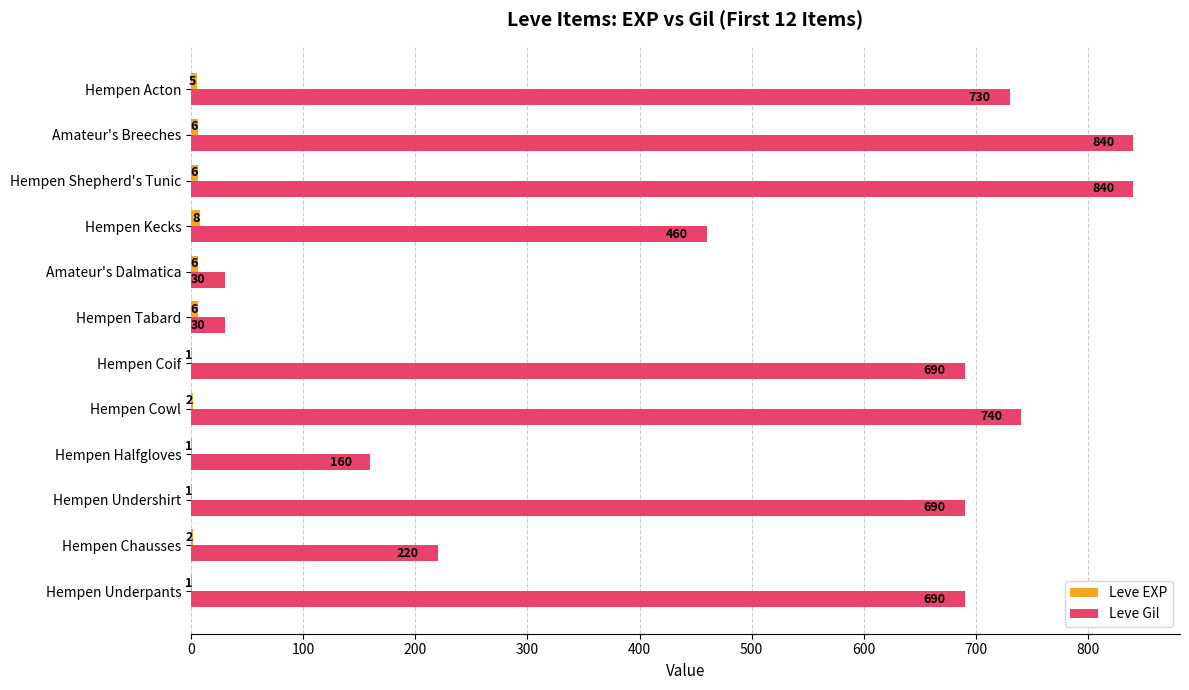

Which series has the largest total across all categories?

Leve Gil